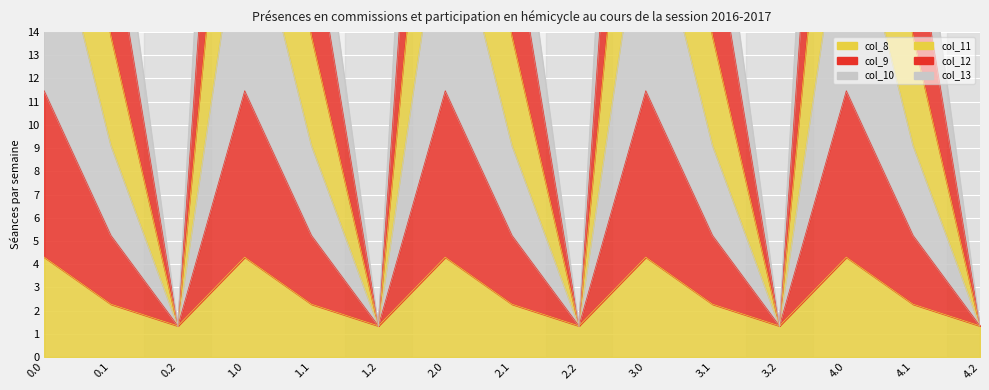

What is the difference between the col_12 values at 0.0 and 2.2?

19.3